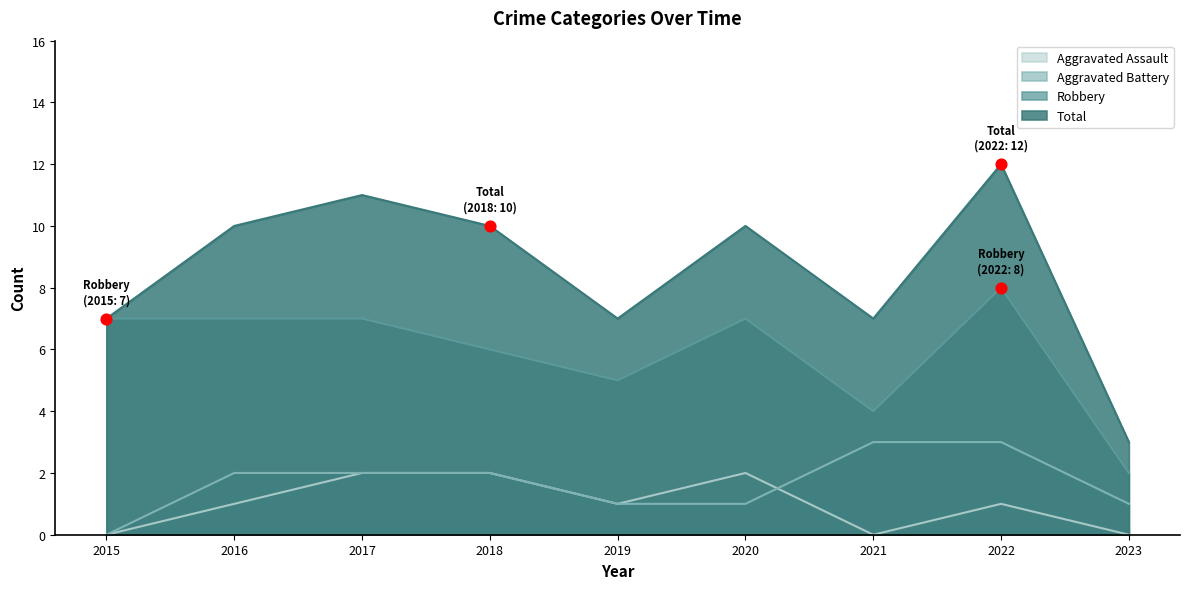

At which category is the sum across all series the highest?

2022